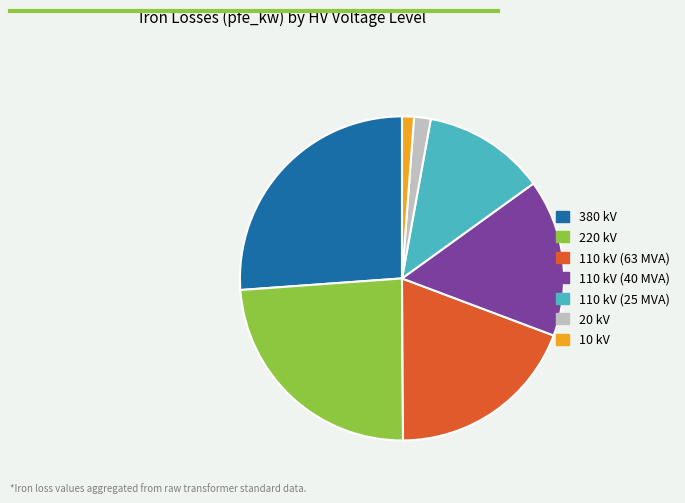

Approximately how many times larger is the value at 380 kV compared to 110 kV (63 MVA)?

1.4